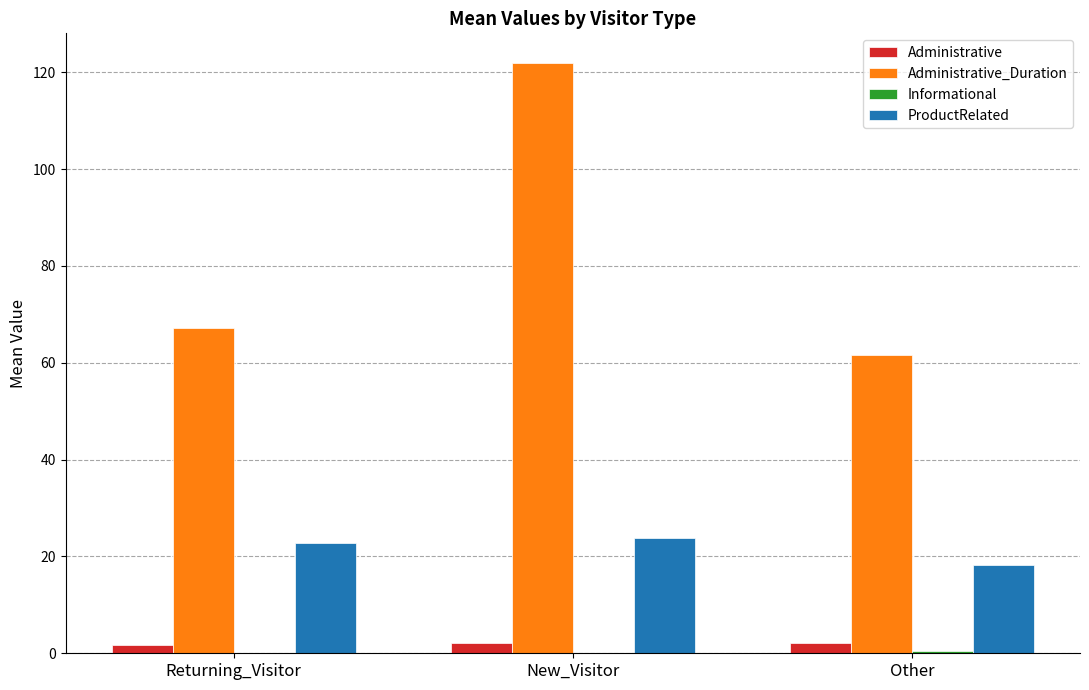

Which series has the largest total across all categories?

Administrative_Duration